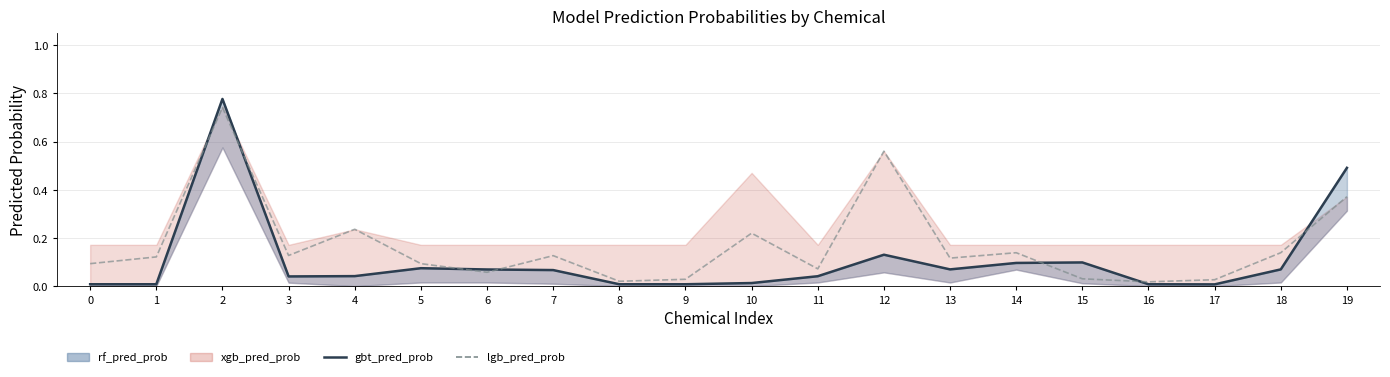

What is the maximum value shown in the chart?

0.8